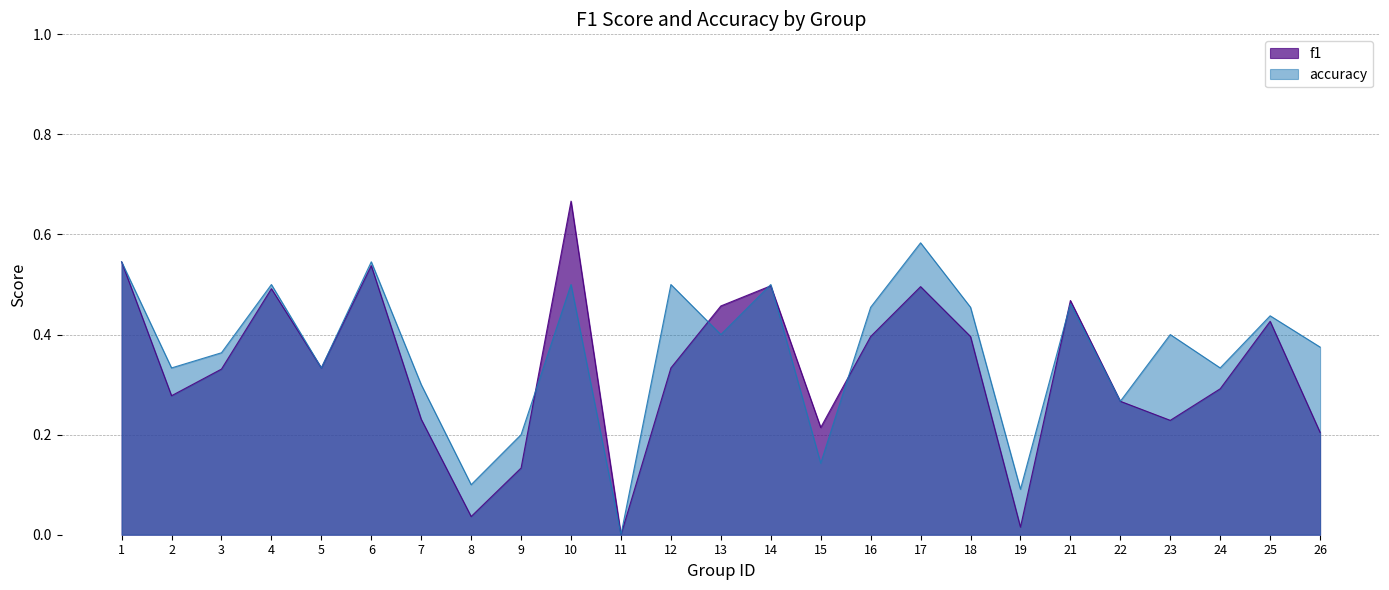

What is the difference between the maximum and second lowest values in the accuracy series?

0.5